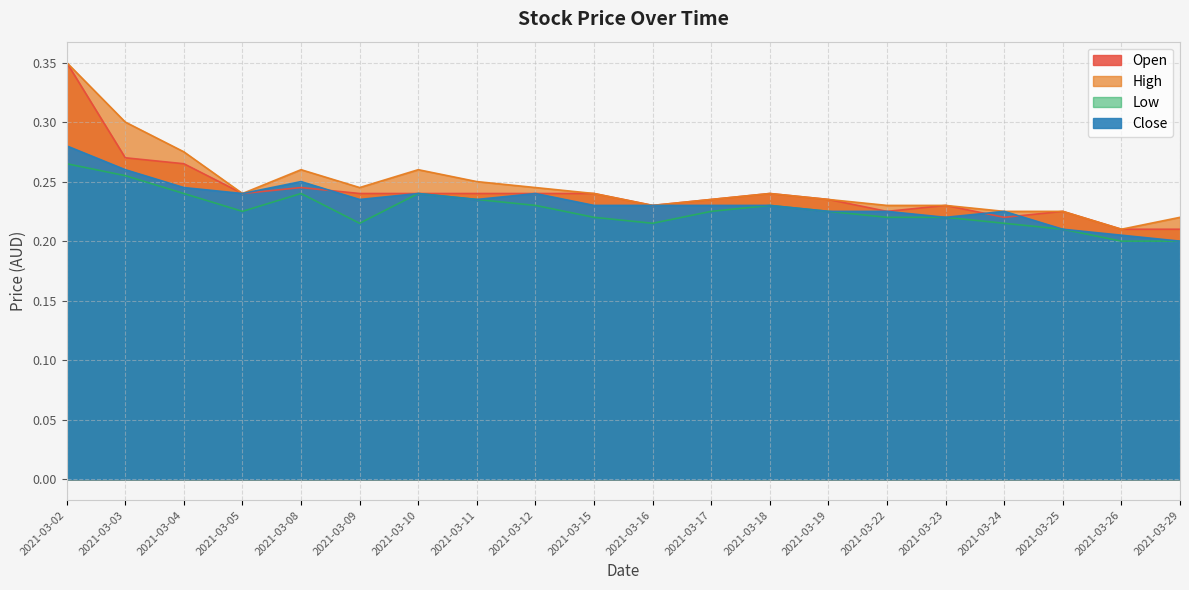

Rank the series by their average value, from lowest to highest.

Low, Close, Open, High